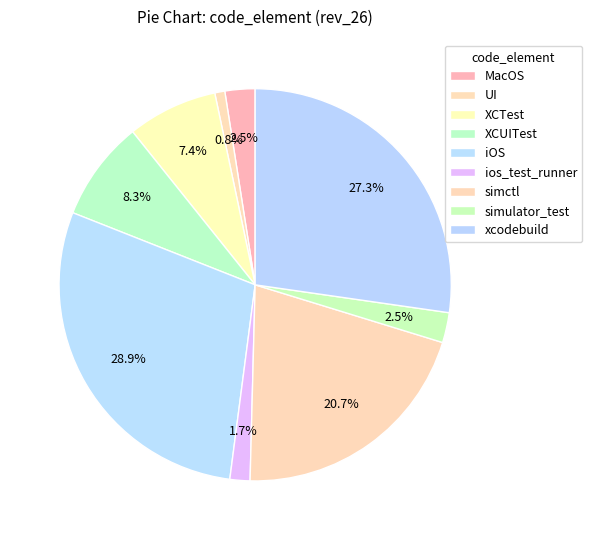

Does UI account for over 50% of the chart?

No